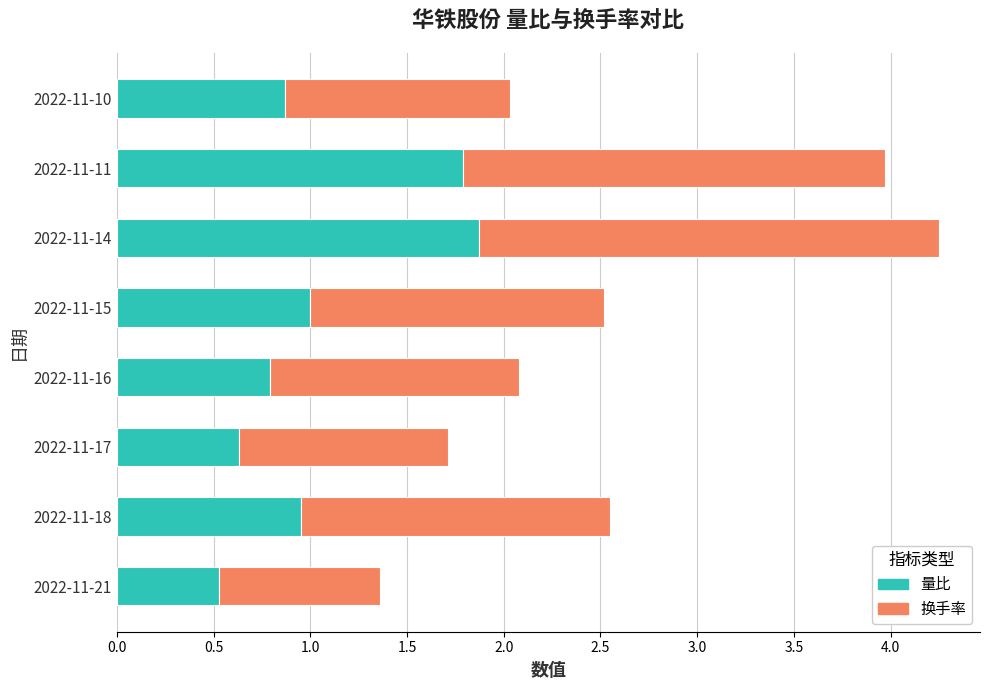

What is the minimum value for 量比?

0.5